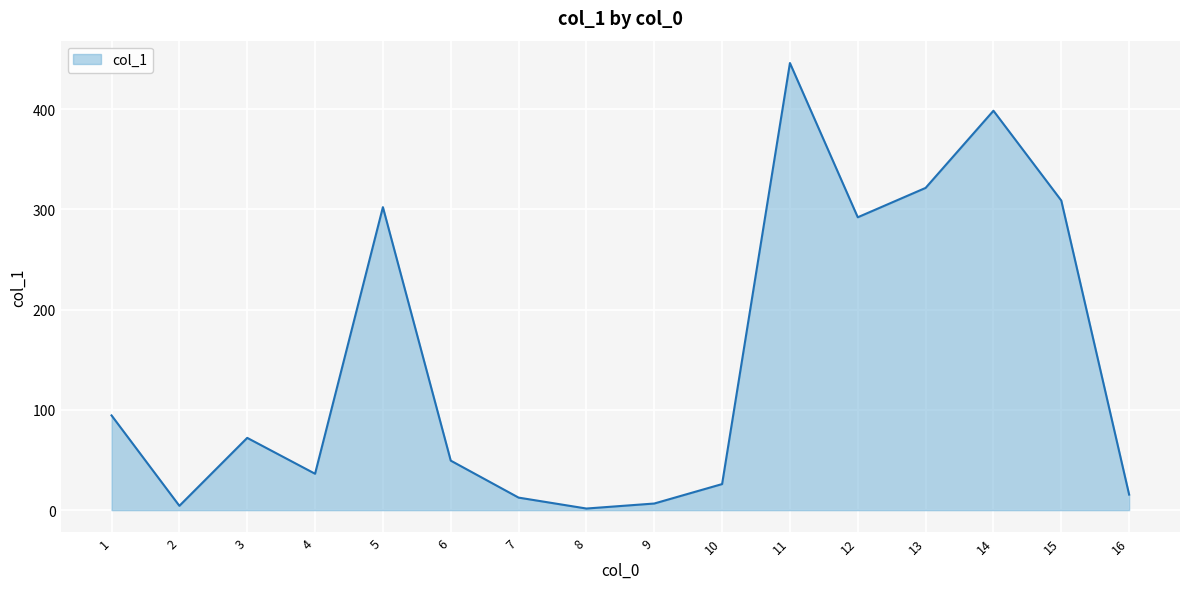

Where is the first local minimum?

2